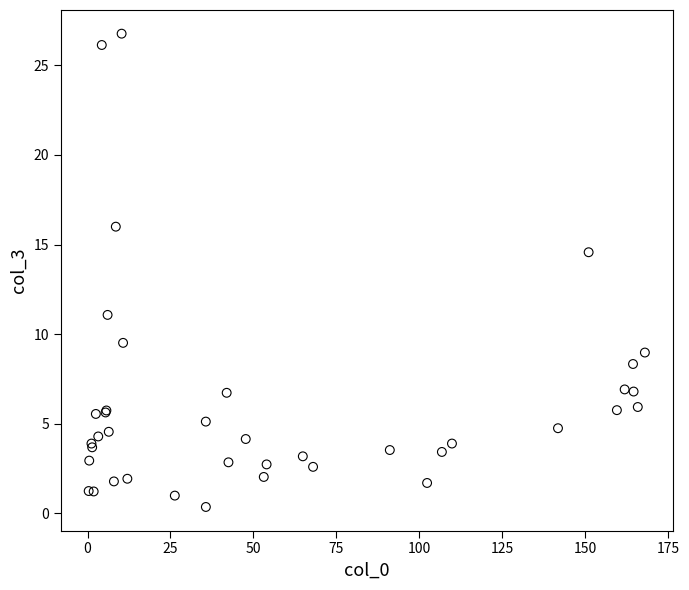

What Y value in the scatter plot is closest to 13?

14.6